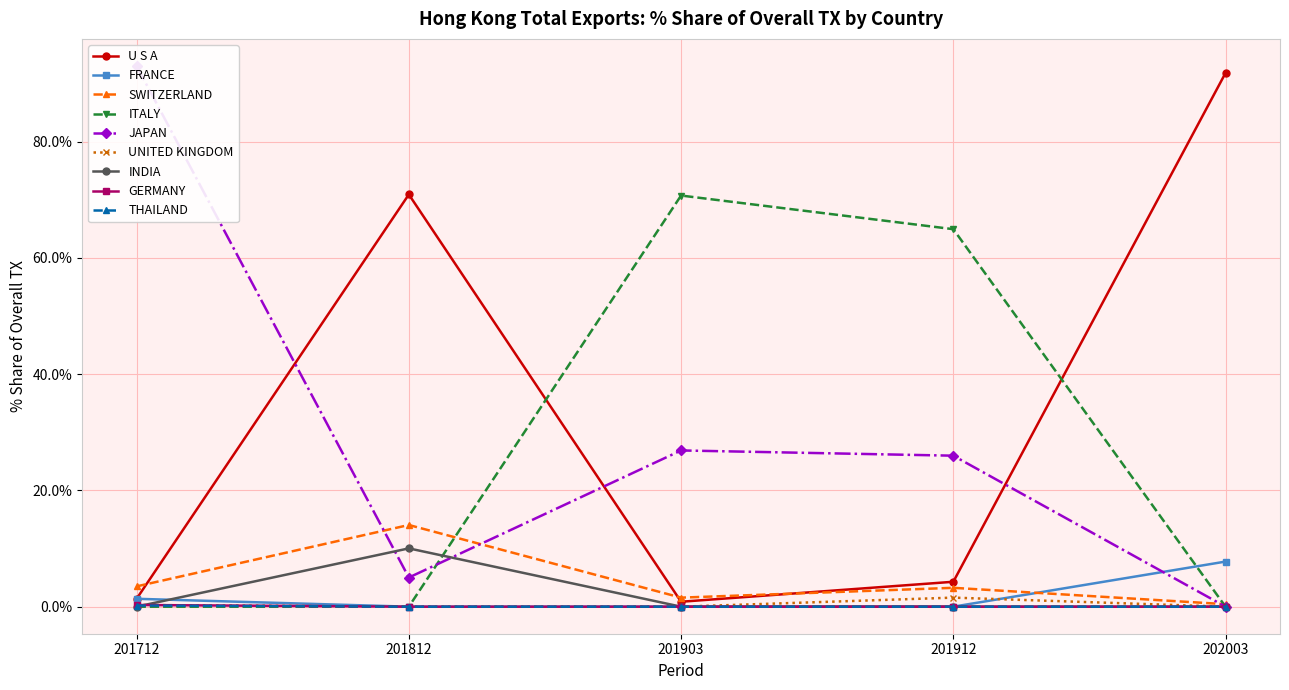

Where is U S A nearest to the value 46?

201812